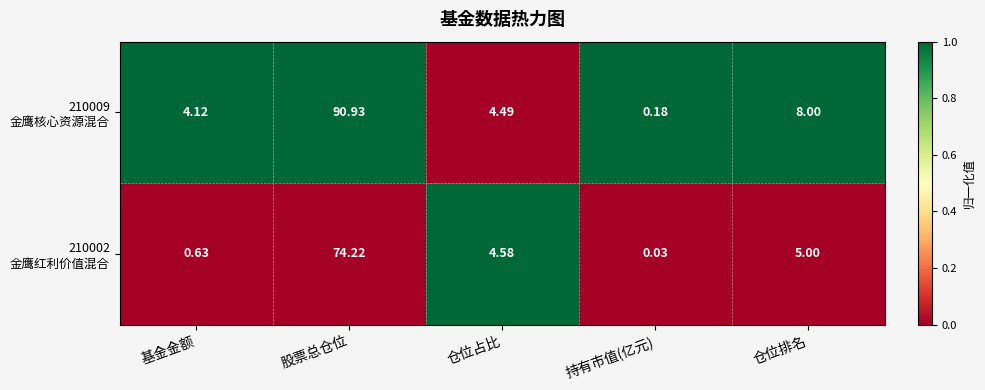

What is the maximum value shown in the chart?

90.9